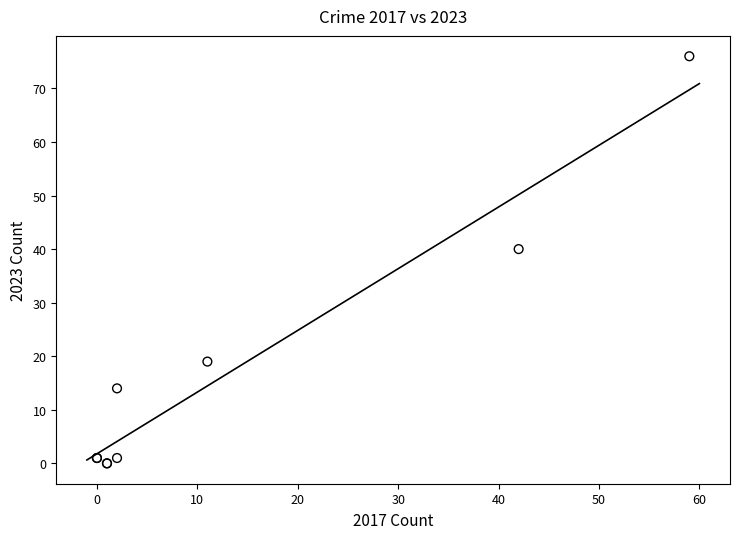

What Y value in the scatter plot is closest to 38?

40